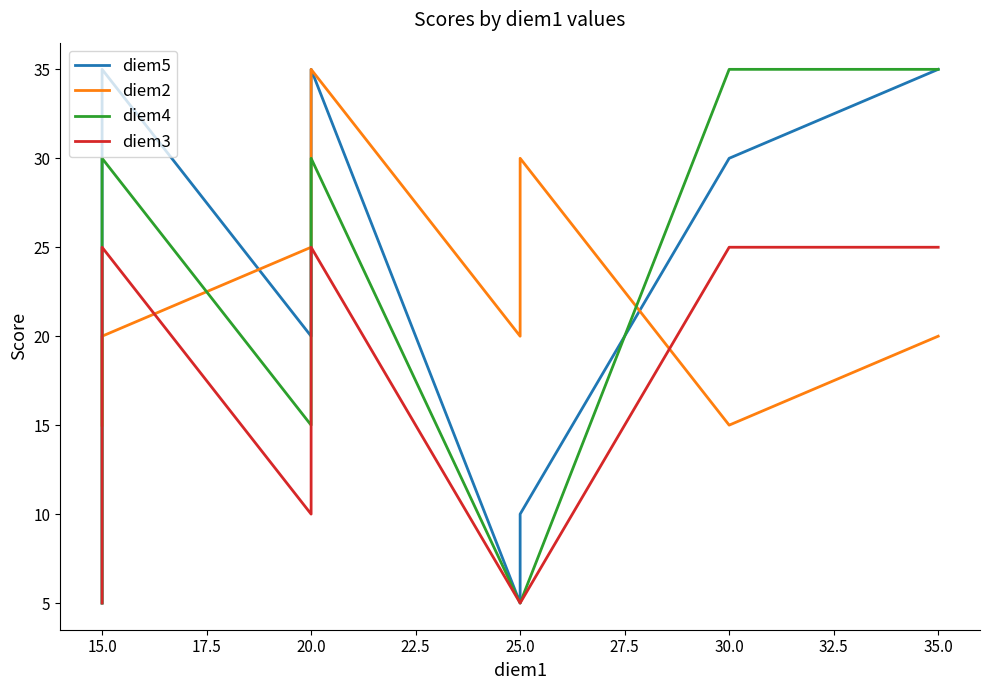

In diem5, how many points are higher than both neighbors (excluding endpoints)?

2